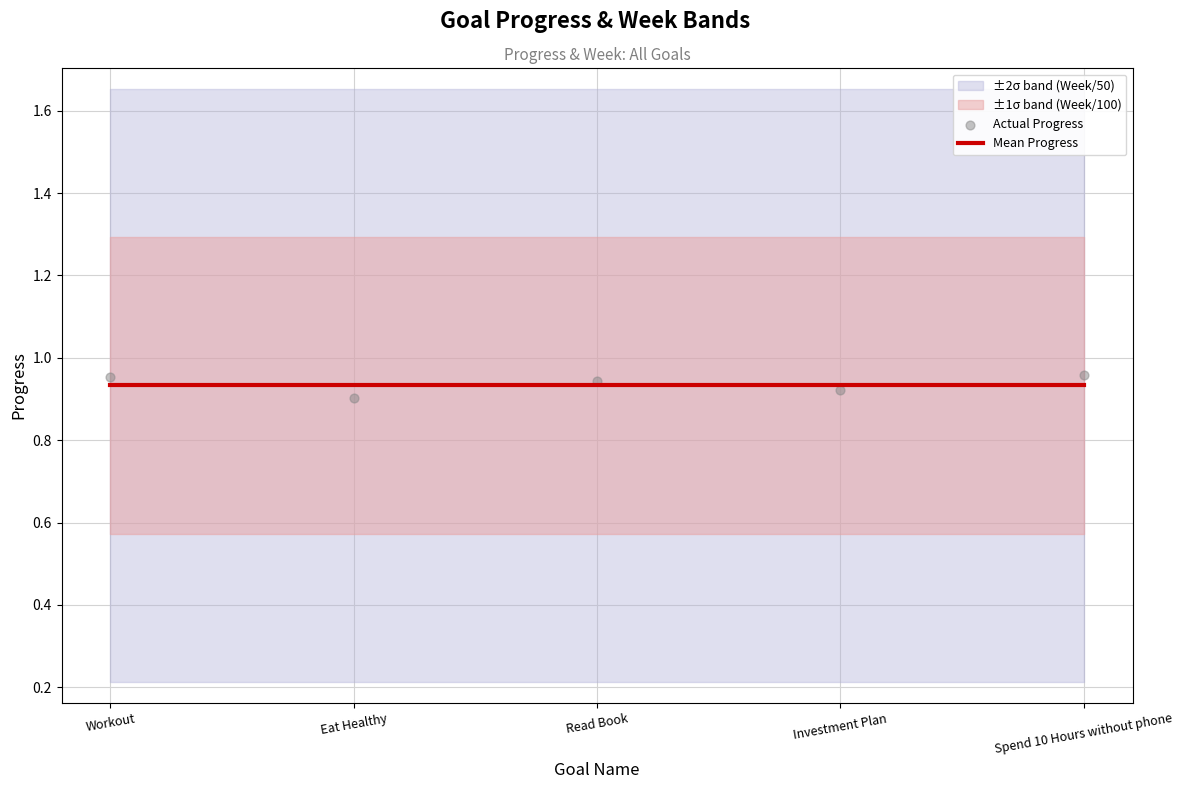

Which series has the widest spread of Y values?

Actual Progress